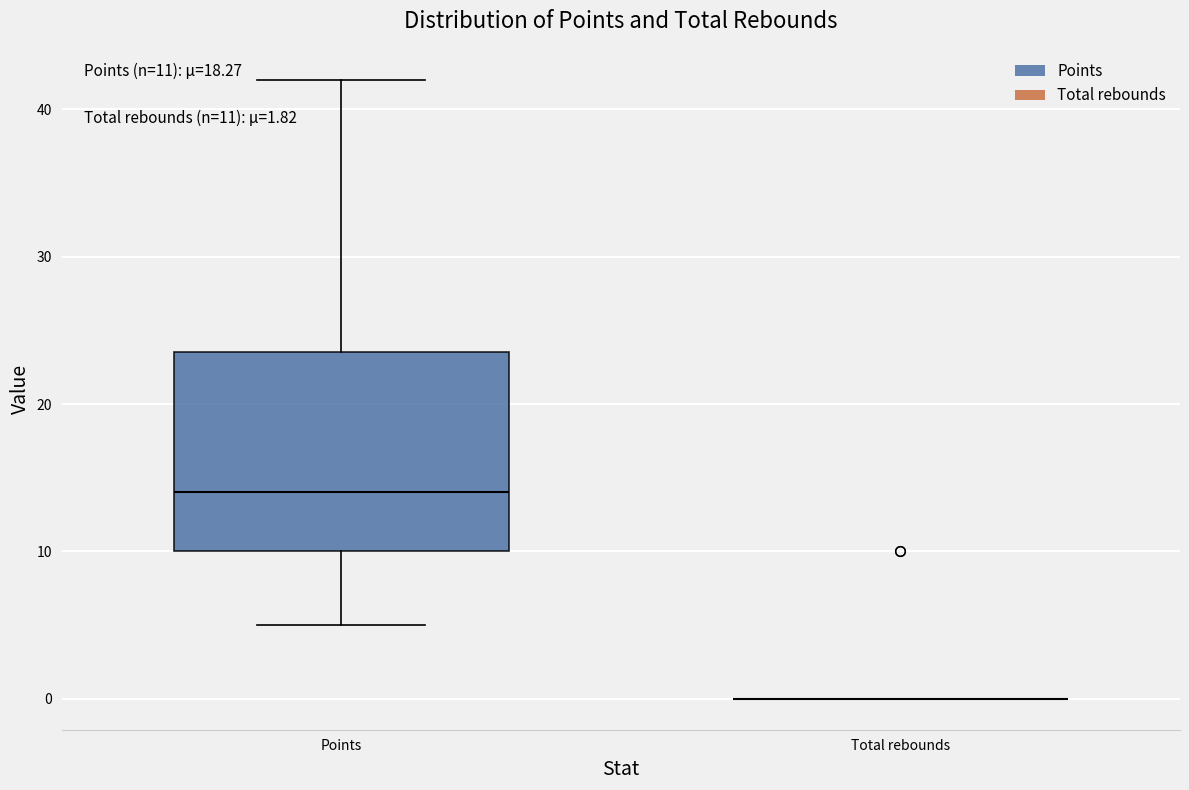

Which box is the tallest, from its lower edge to its upper edge?

Points